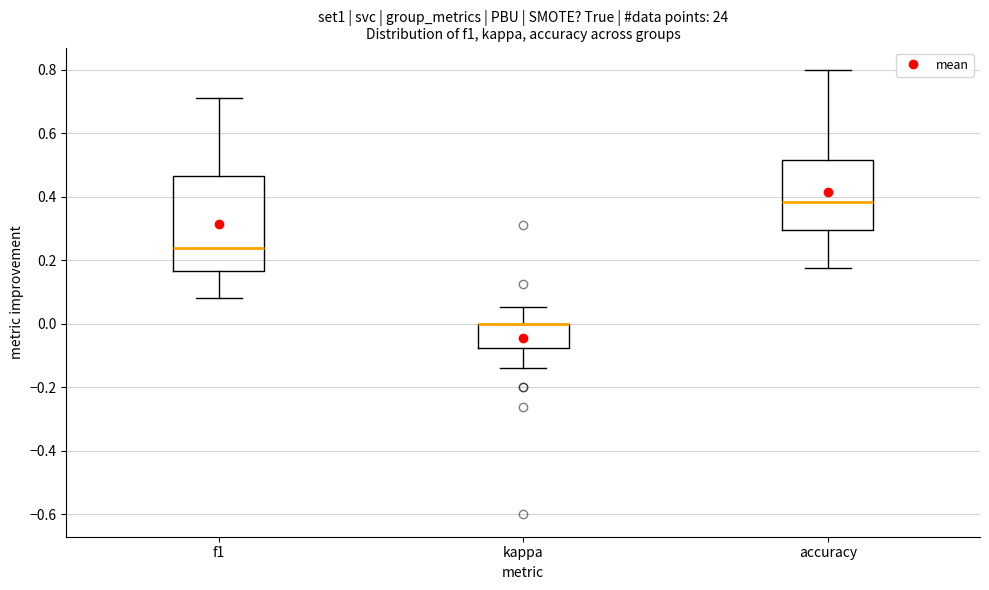

Reading left to right, read every box against the y-axis: the position of its median line, the range the box covers, and the ends of its whiskers. The values are not printed on the chart, so give them approximately, as read against the axis.

f1: median 0.24, box 0.16 to 0.46, whiskers 0.08 to 0.72
kappa: median 0.00 (drawn on the box's upper edge), box -0.08 to 0.00, whiskers -0.14 to 0.06
accuracy: median 0.38, box 0.30 to 0.52, whiskers 0.18 to 0.80